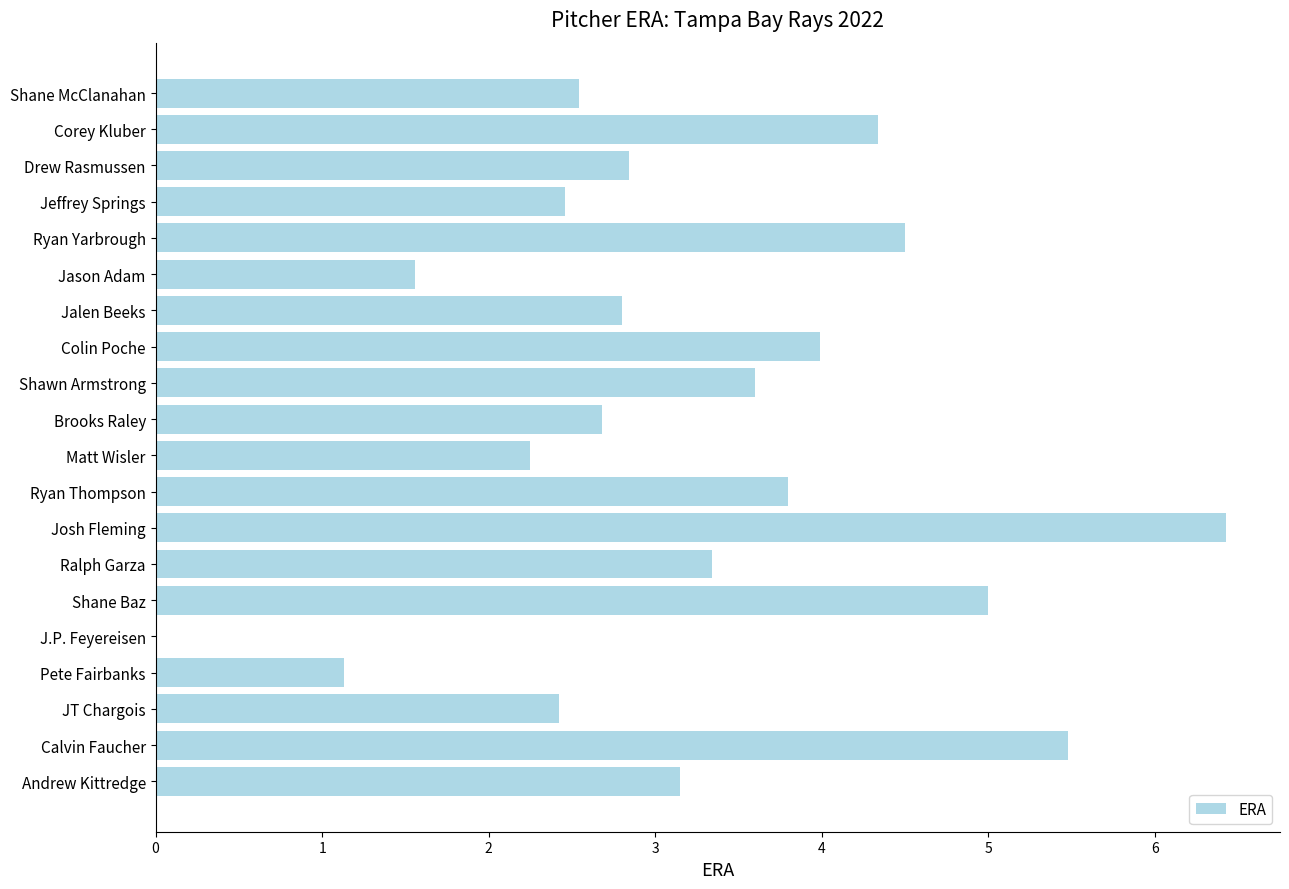

The value at Matt Wisler is 0.6. True or false?

False